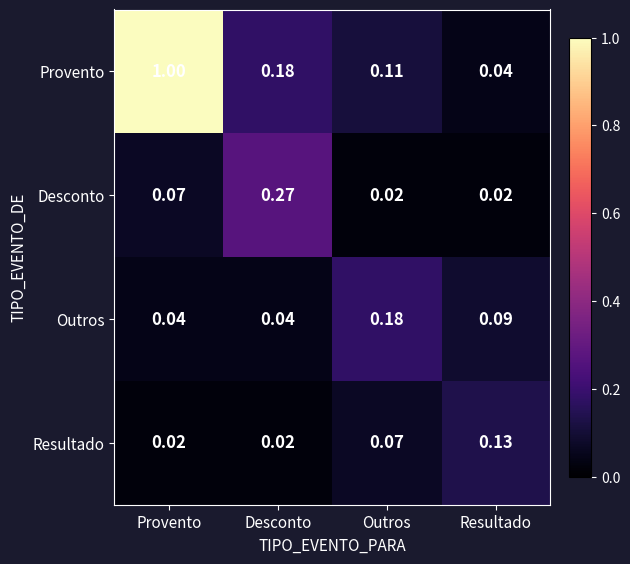

Which series changed the most between Provento and Desconto?

Provento